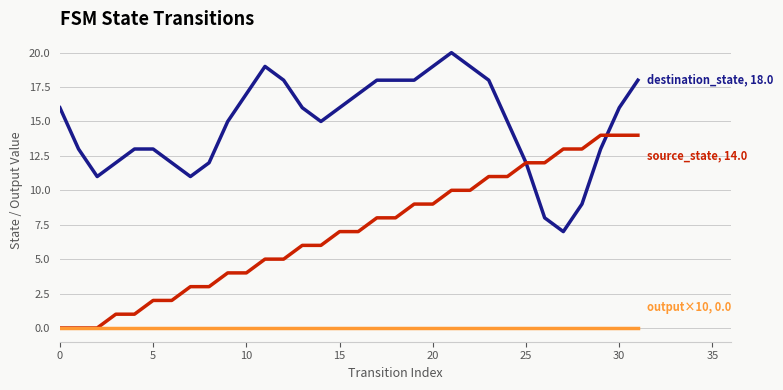

What is the maximum value shown in the chart?

20